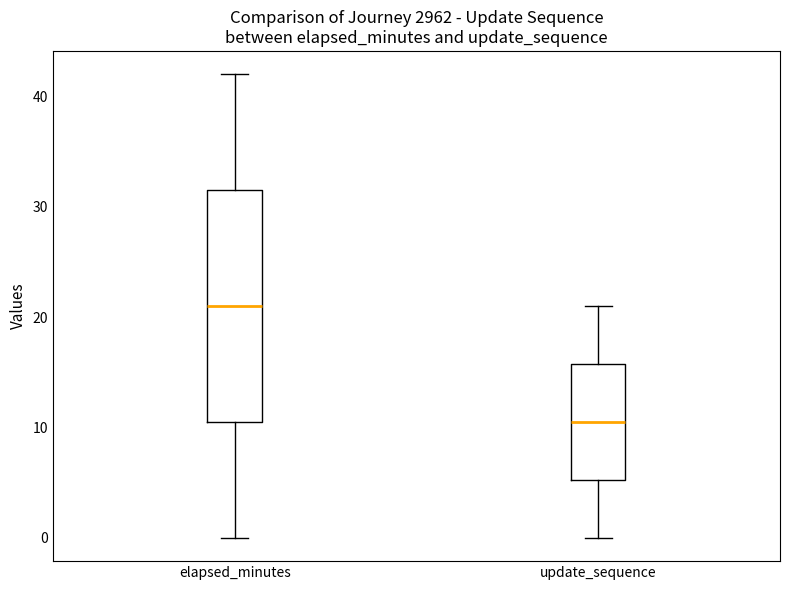

Where does the median line of the box for elapsed_minutes sit on the y-axis? The values are not printed on the chart, so give them approximately, as read against the axis.

21